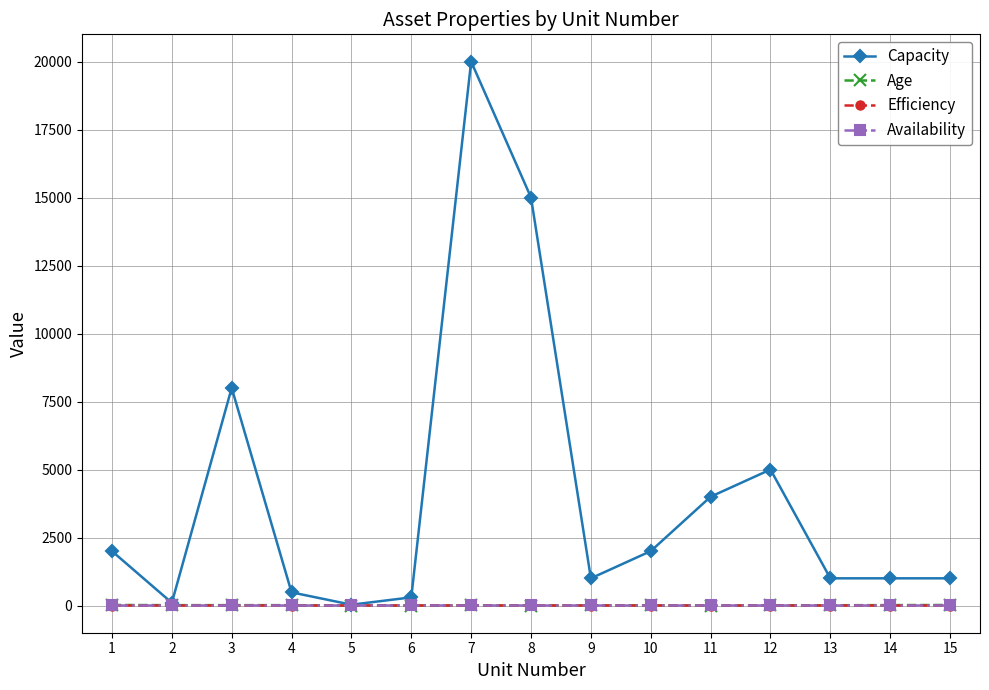

What is the greatest value displayed?

20000.0